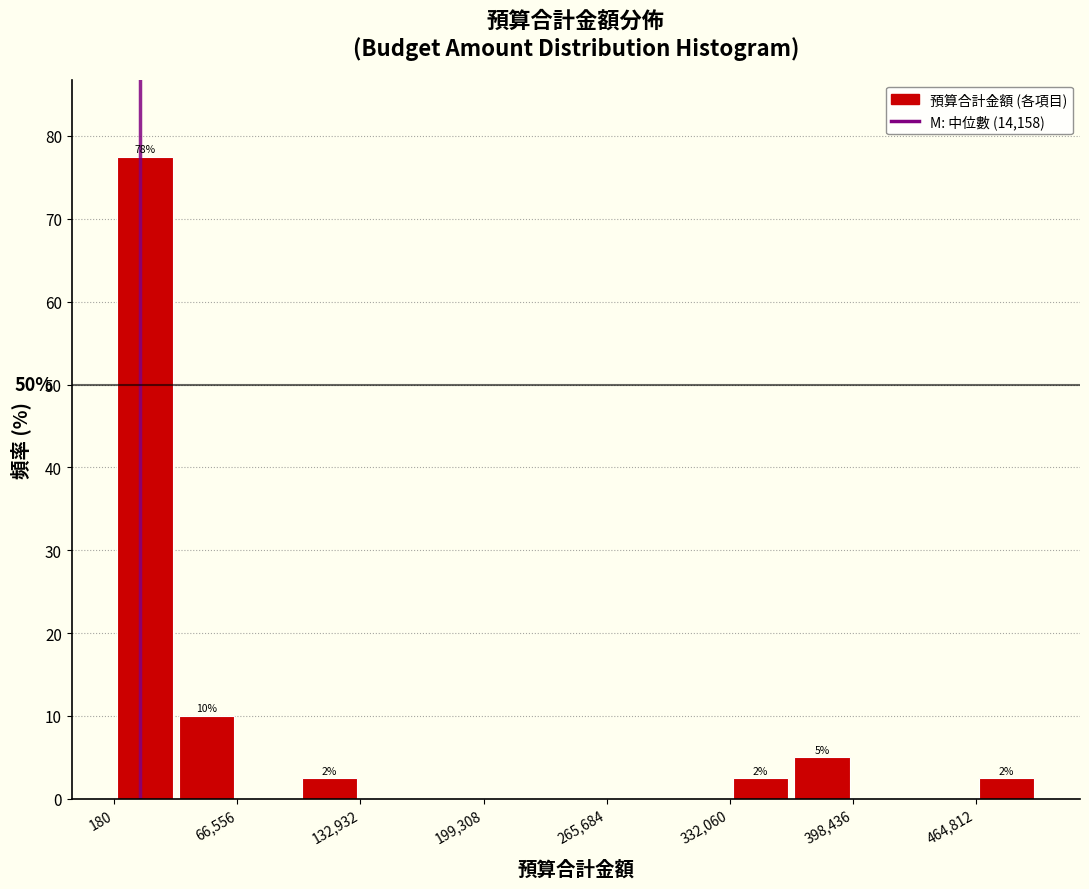

Around what value on the x-axis is the tallest bar? Give the approximate position of its centre, as read against the axis.

20000